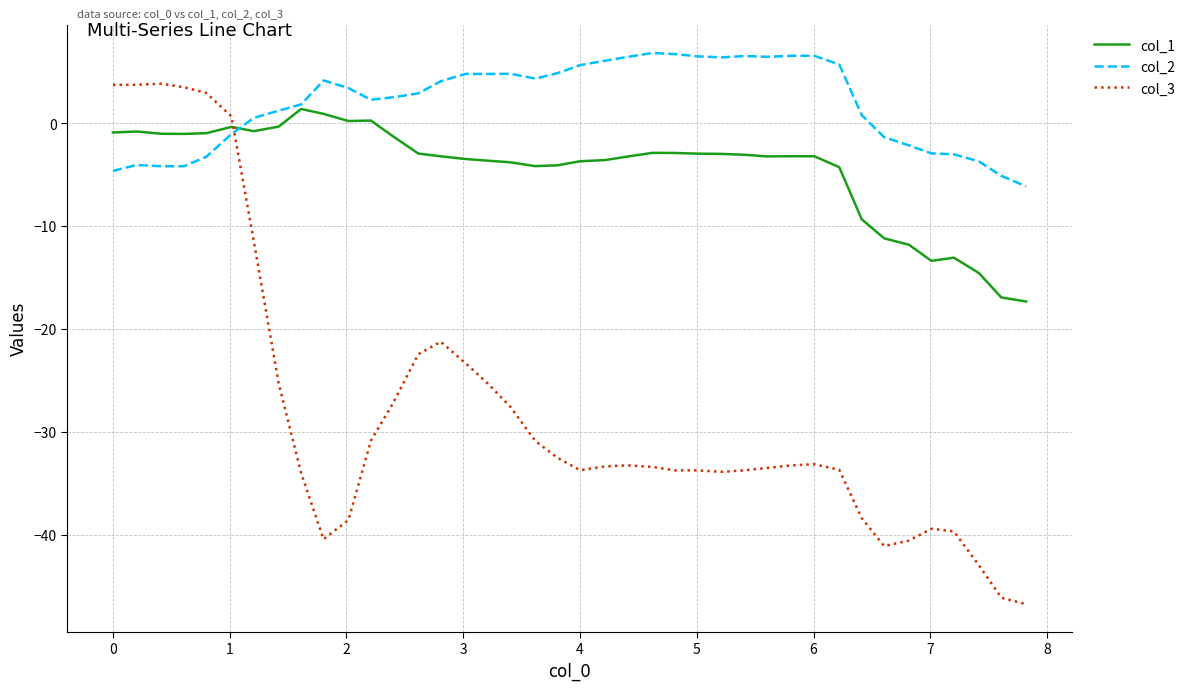

Which series ends up on top after the final intersection of col_3 and col_1?

col_1